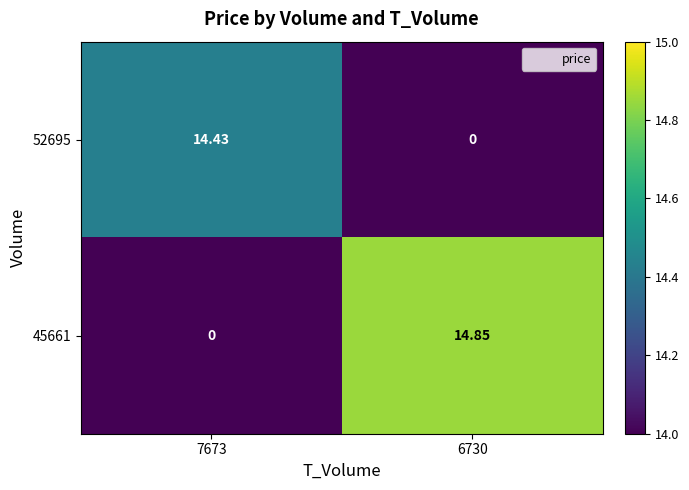

Rank the series by their maximum value, from highest to lowest.

45661, 52695